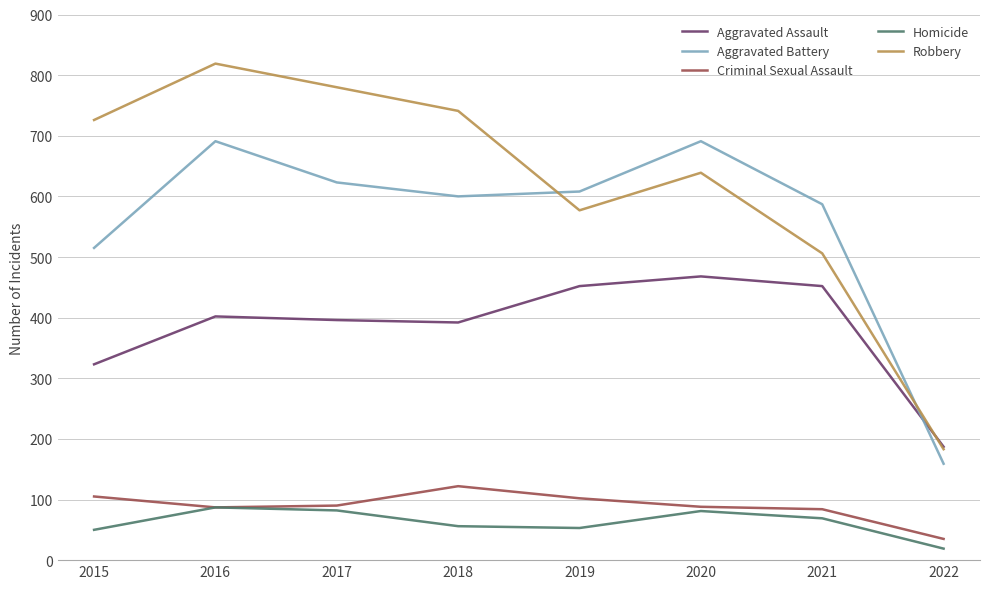

The value of Aggravated Battery at 2021 is 587. True or false?

True